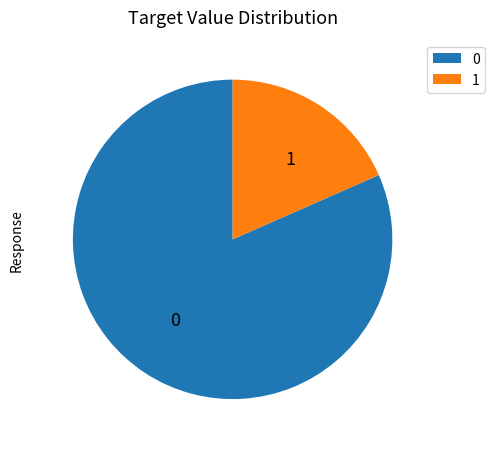

What is the ratio of the value at 0 to the value at 1?

4.4